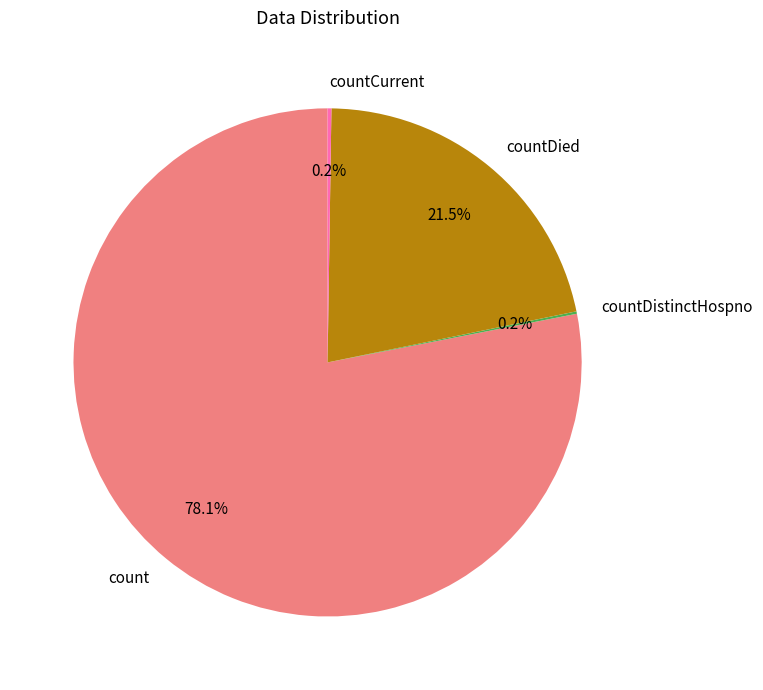

Approximately how many times larger is the value at countDied compared to count?

0.3